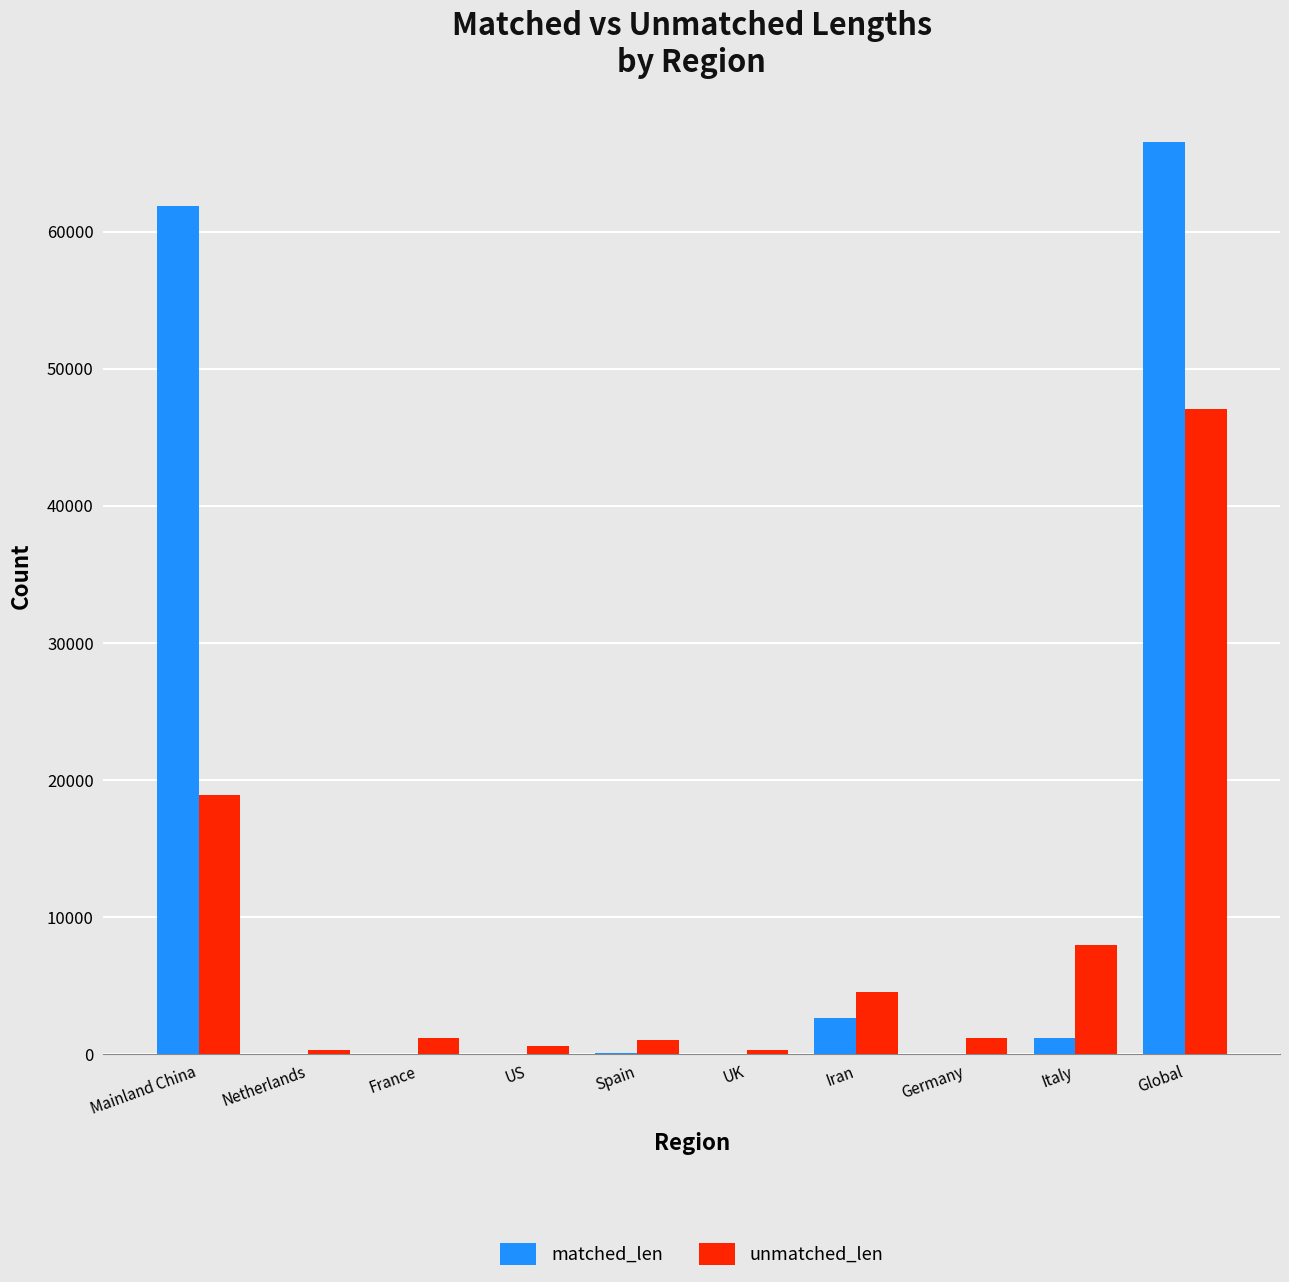

What is the sum of all matched_len values?

132348